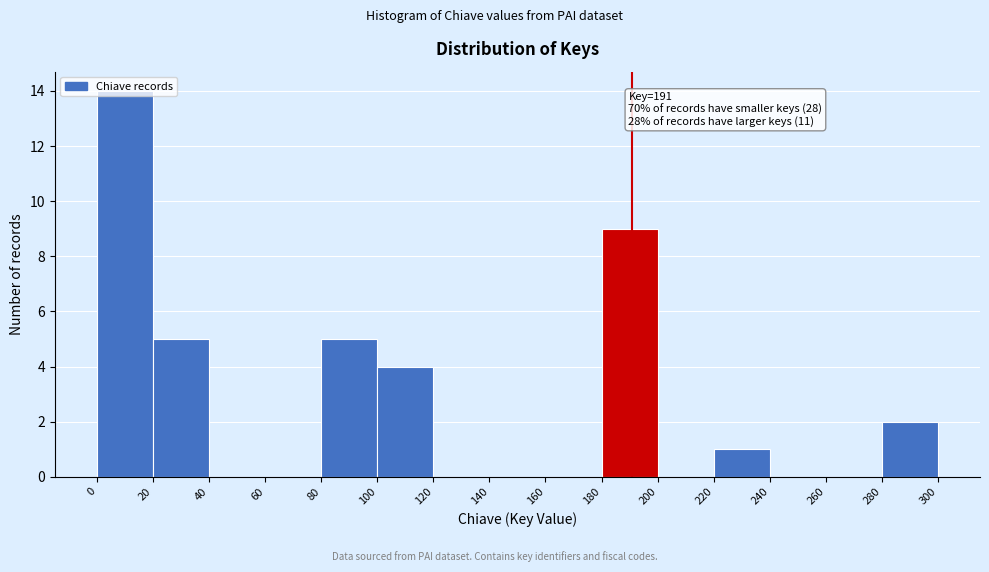

Over which range of the x-axis is the bar tallest?

0 to 20